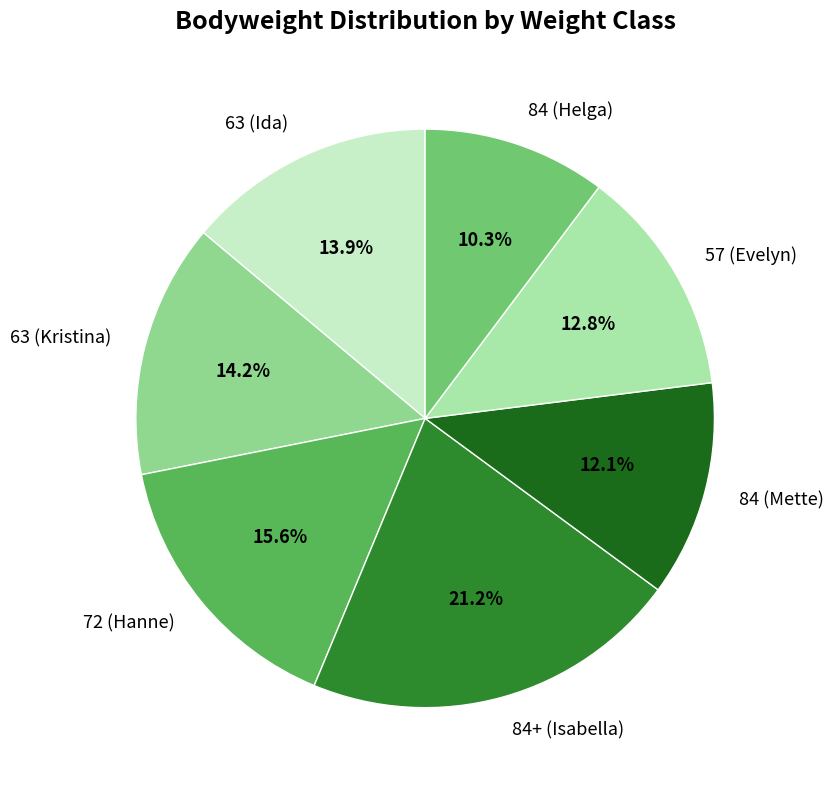

True or false: 72 (Hanne) accounts for 10% of the total.

False